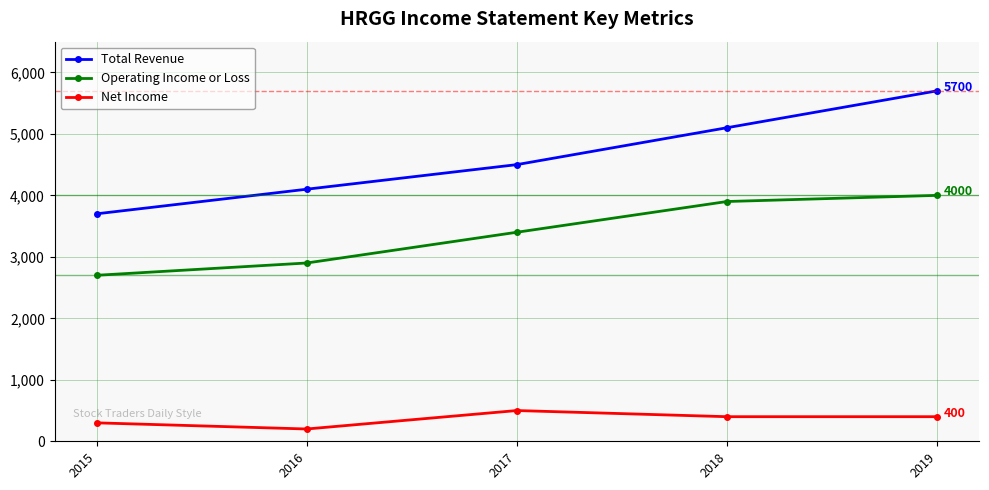

What is the total value across all series at 2015?

6700